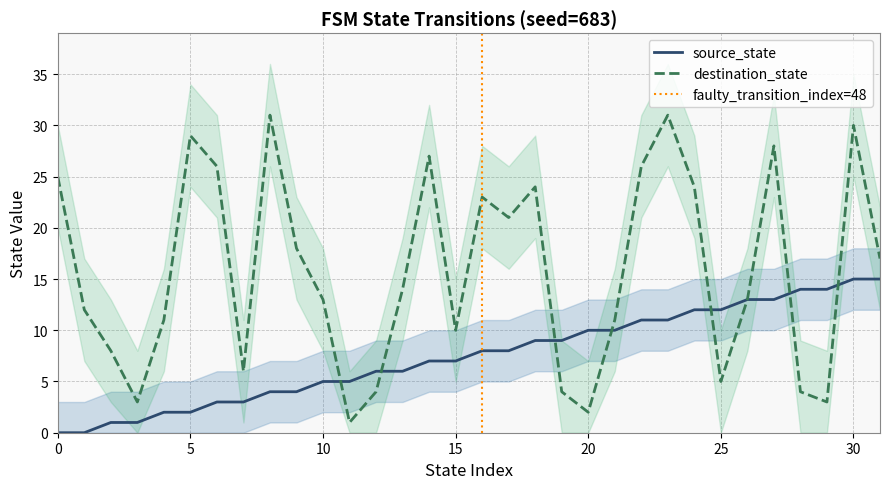

Reading left to right, transcribe all the data shown in this chart.

source_state: 0=0	1=0	2=1	3=1	4=2	5=2	6=3	7=3	8=4	9=4	10=5	11=5	12=6	13=6	14=7	15=7	16=8	17=8	18=9	19=9	20=10	21=10	22=11	23=11	24=12	25=12	26=13	27=13	28=14	29=14	30=15	31=15
destination_state: 0=25	1=12	2=8	3=3	4=11	5=29	6=26	7=6	8=31	9=18	10=13	11=1	12=4	13=14	14=27	15=10	16=23	17=21	18=24	19=4	20=2	21=11	22=26	23=31	24=24	25=5	26=13	27=28	28=4	29=3	30=30	31=17